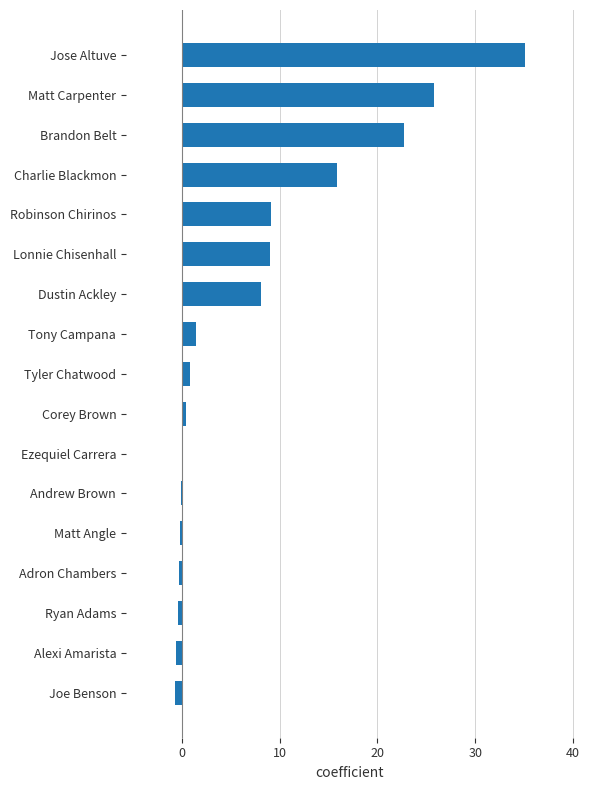

What value does the data have at Matt Carpenter?

25.8